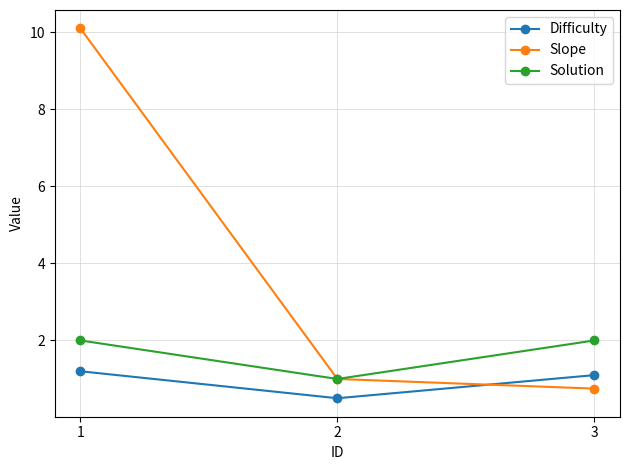

At which label does Difficulty first exceed 1?

1